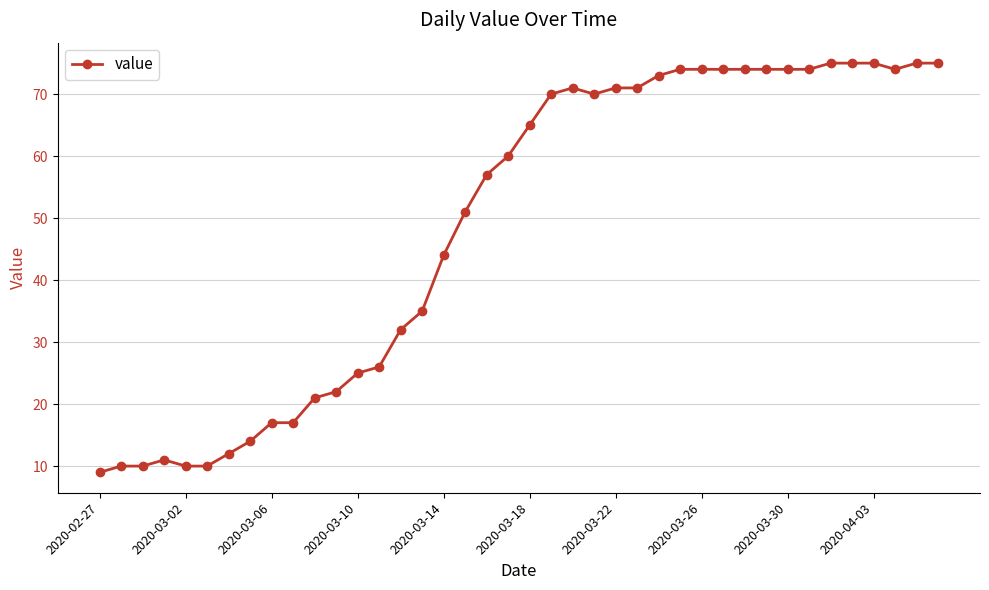

True or false: the data has more than 1 interior local peaks.

True